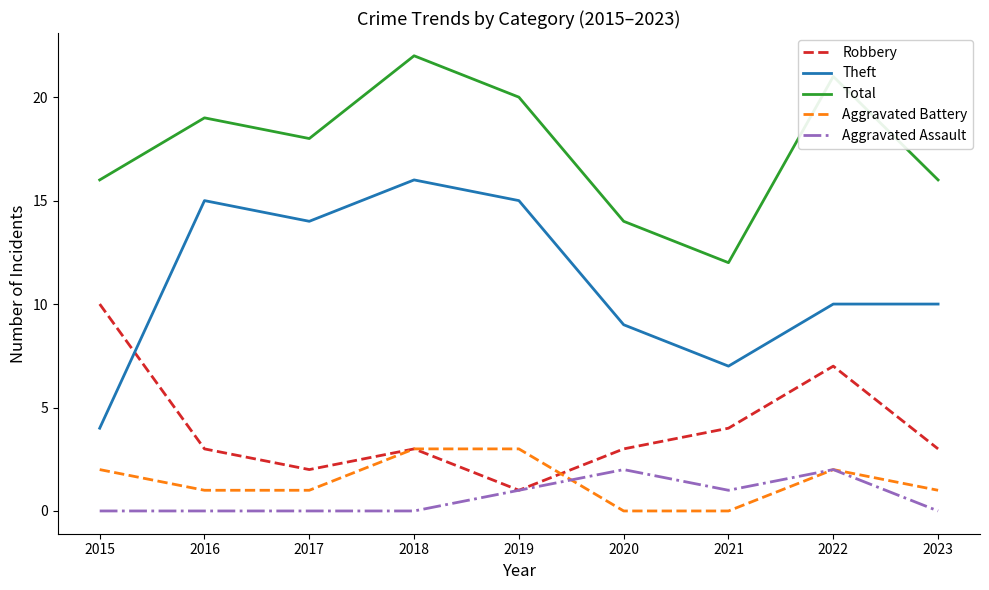

Which series has the widest spread of values?

Theft